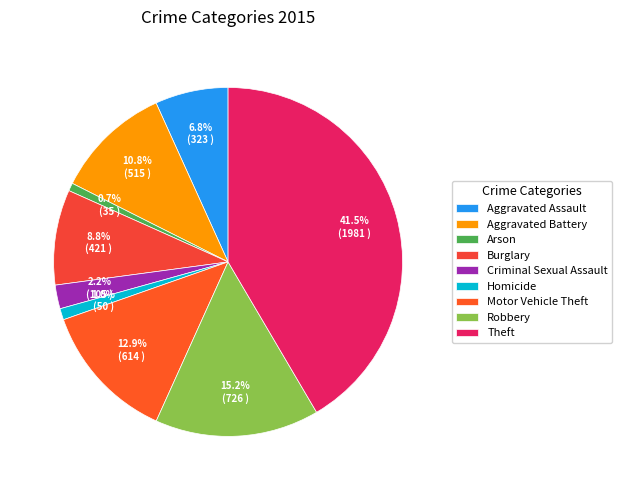

How many segments does this pie chart have?

9